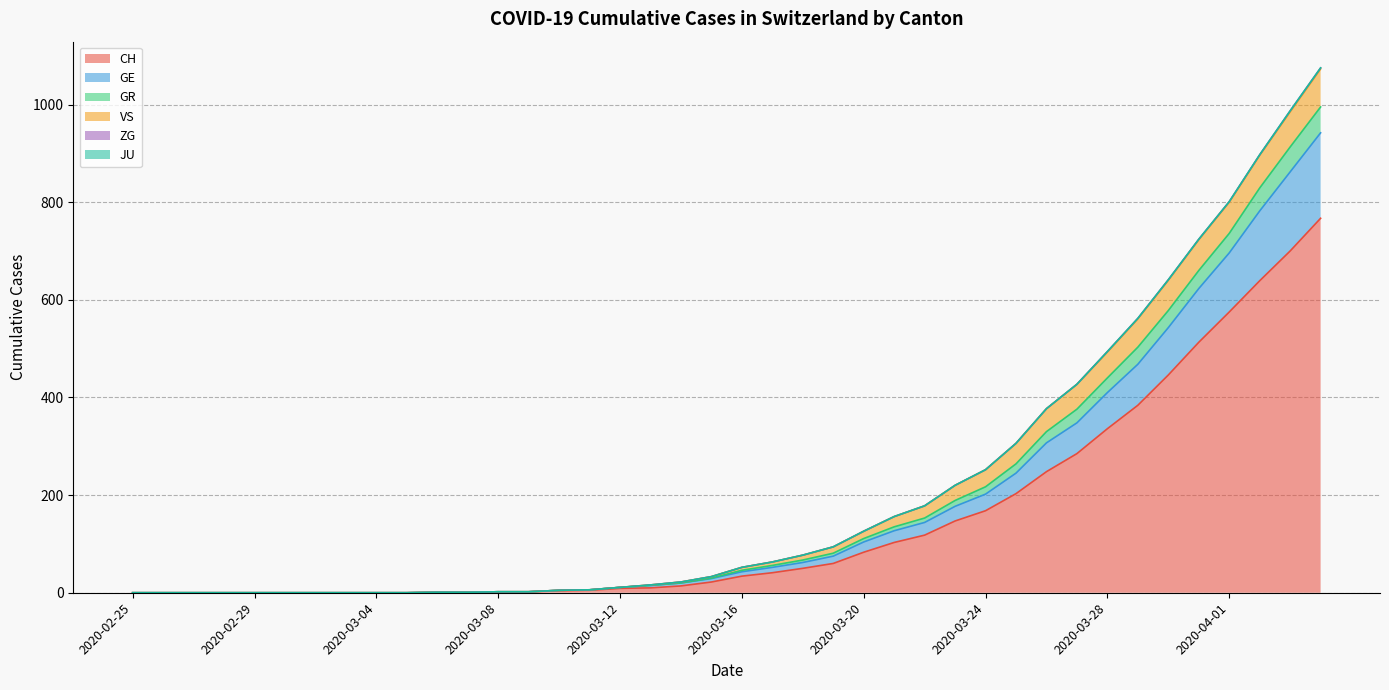

What is the maximum value for CH?

767